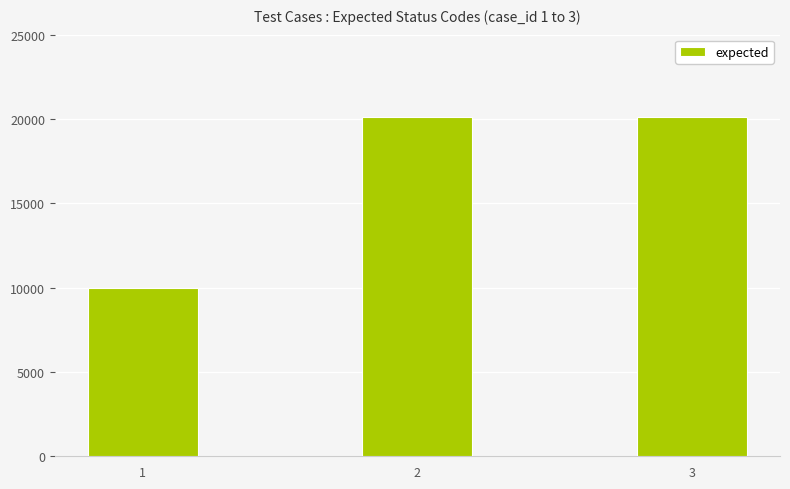

Does the chart contain any negative values?

No